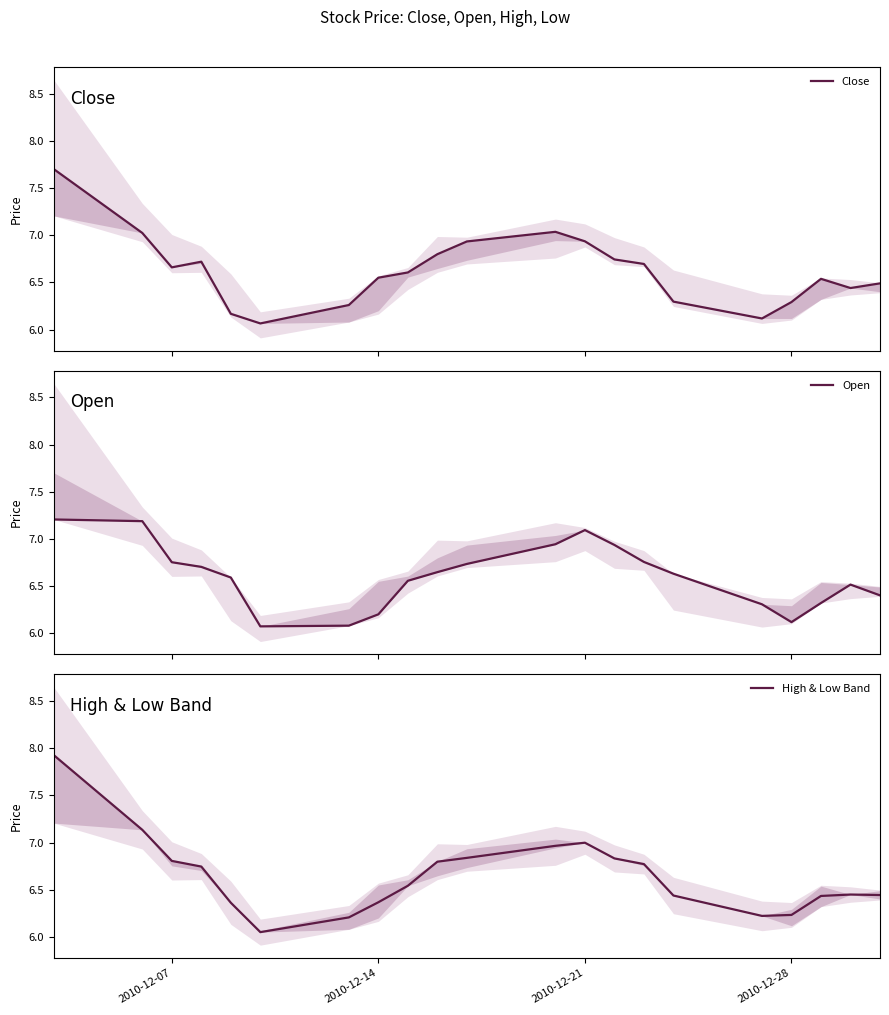

The High & Low Band series shows 7.0 at 2010-12-21. True or false?

True